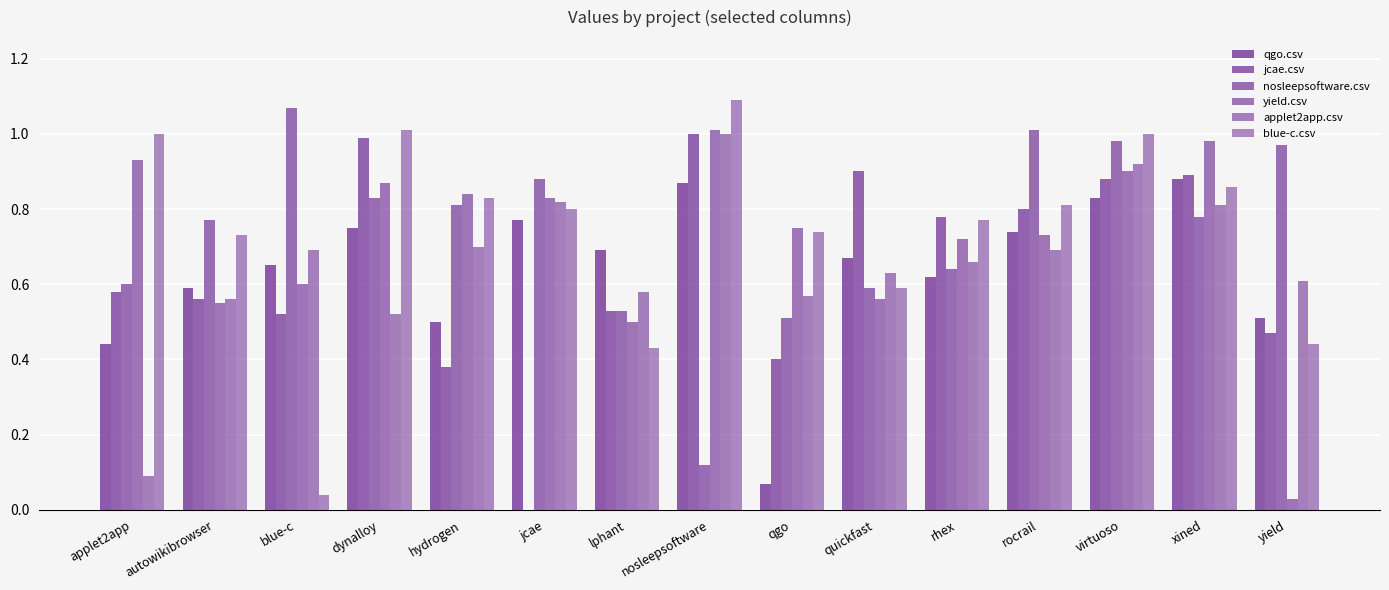

List the labels in order of applet2app.csv value, smallest first.

applet2app, dynalloy, autowikibrowser, qgo, lphant, yield, quickfast, rhex, blue-c, rocrail, hydrogen, xined, jcae, virtuoso, nosleepsoftware